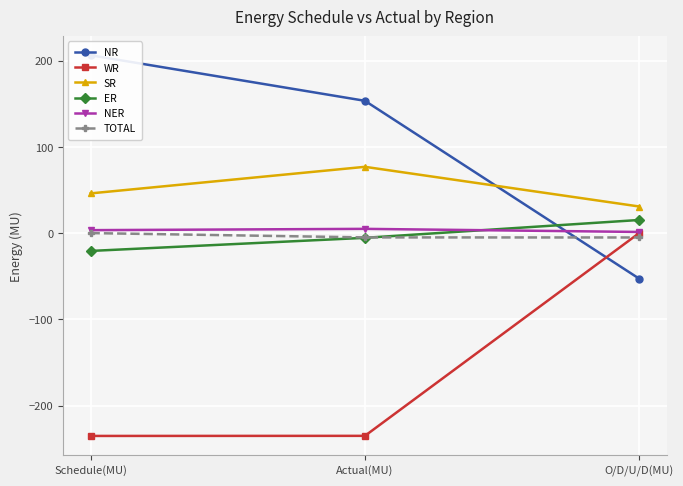

Is it true that NER equals 0.9 at Schedule(MU)?

False